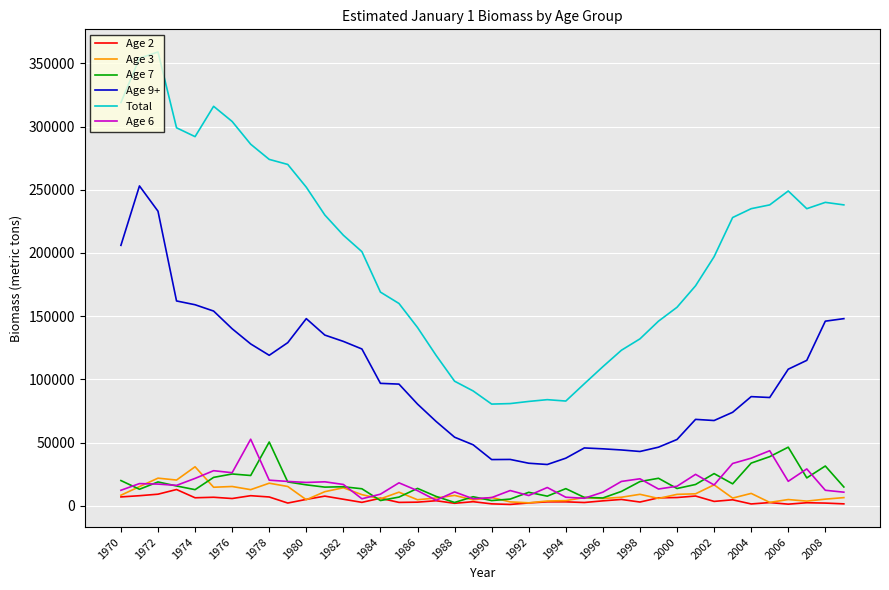

Does the chart display data point markers on the line(s)?

No